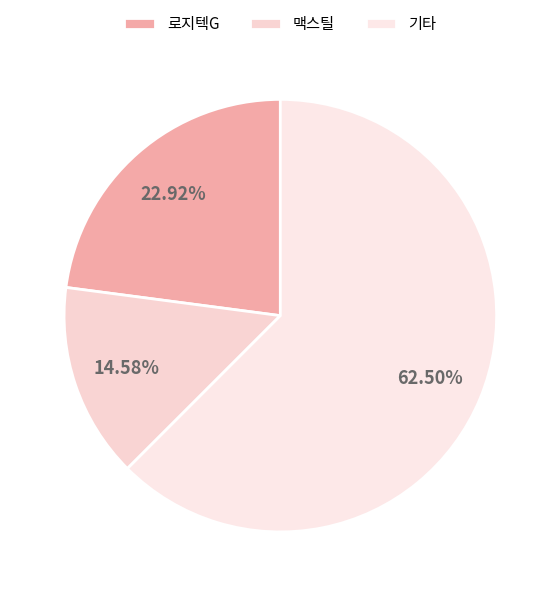

Rank the categories by value from lowest to highest.

맥스틸, 로지텍G, 기타